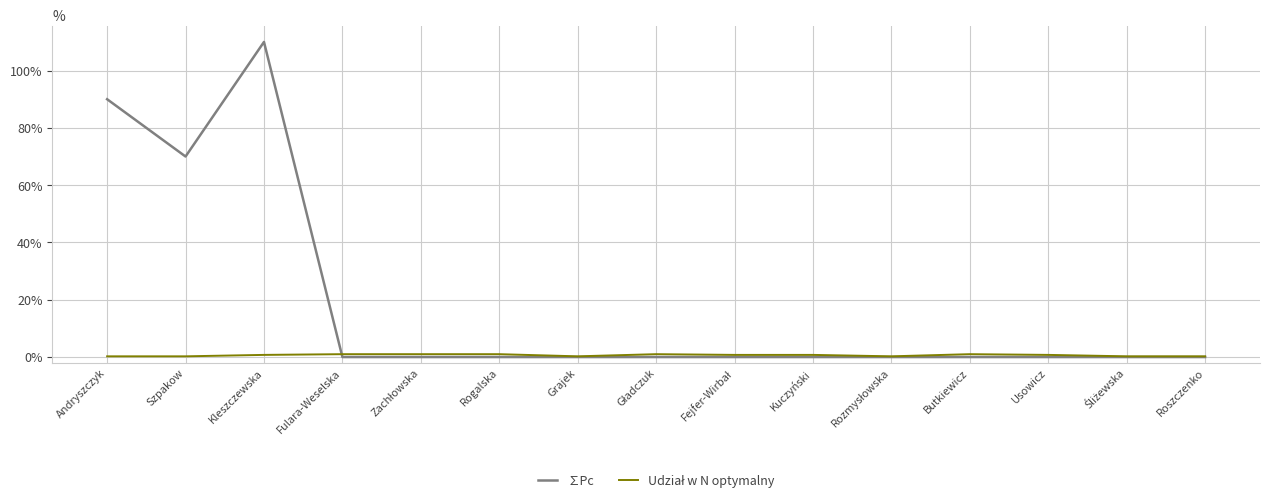

Where is the first local minimum for ∑Pc?

Szpakow